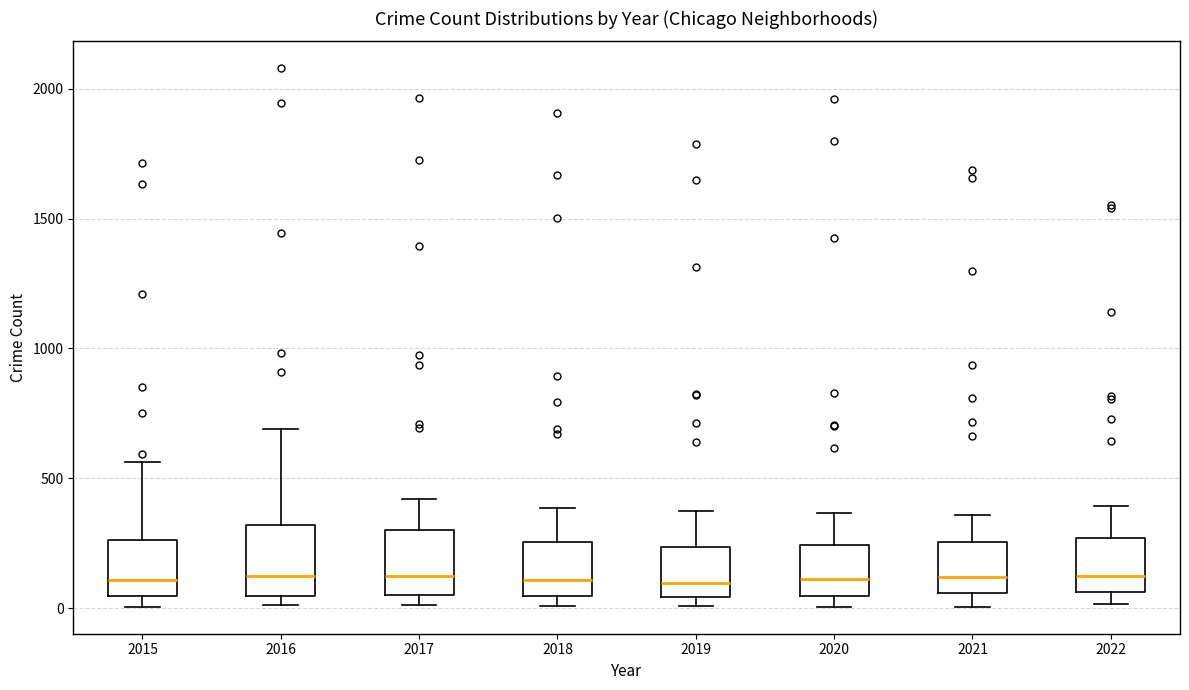

Reading left to right, transcribe this box plot: for each box, give where its median line is, the range the box spans, and where its two whiskers end, as read against the y-axis. The values are not printed on the chart, so give them approximately, as read against the axis.

2015: median 100, box 50 to 250, whiskers 0 to 550
2016: median 150, box 50 to 300, whiskers 0 to 700
2017: median 100, box 50 to 300, whiskers 0 to 400
2018: median 100, box 50 to 250, whiskers 0 to 400
2019: median 100, box 50 to 250, whiskers 0 to 350
2020: median 100, box 50 to 250, whiskers 0 to 350
2021: median 100, box 50 to 250, whiskers 0 to 350
2022: median 150, box 50 to 250, whiskers 0 to 400